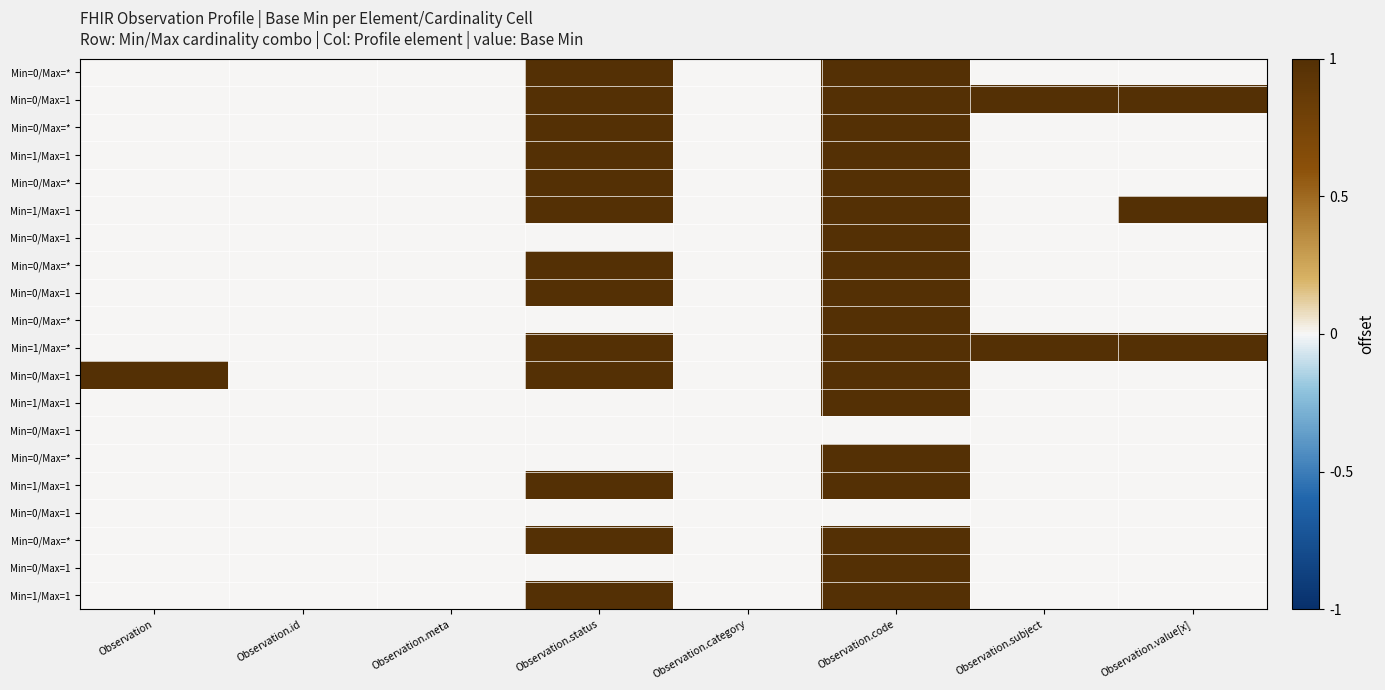

At how many categories does at least one series exceed 0?

5